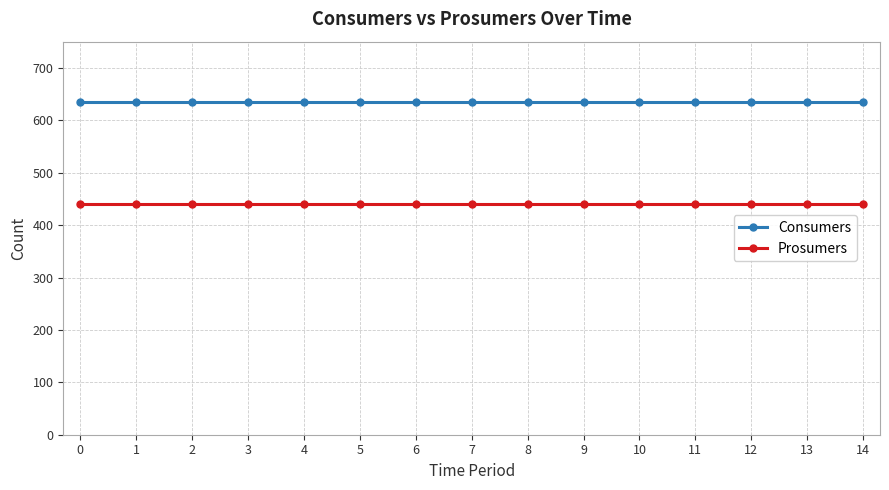

What is the value of the Consumers point at the 5th from the left?

635